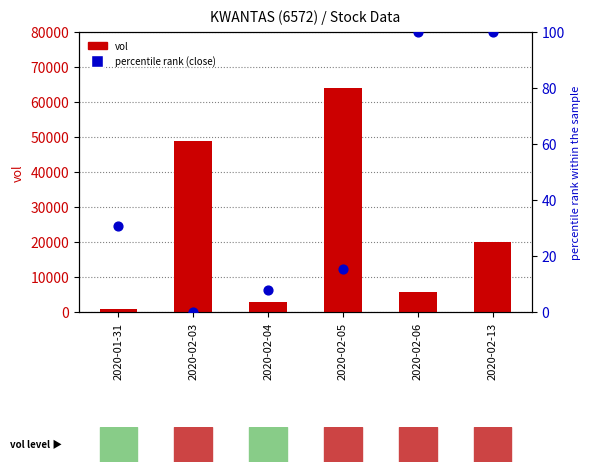

Which series contains the highest Y value?

vol